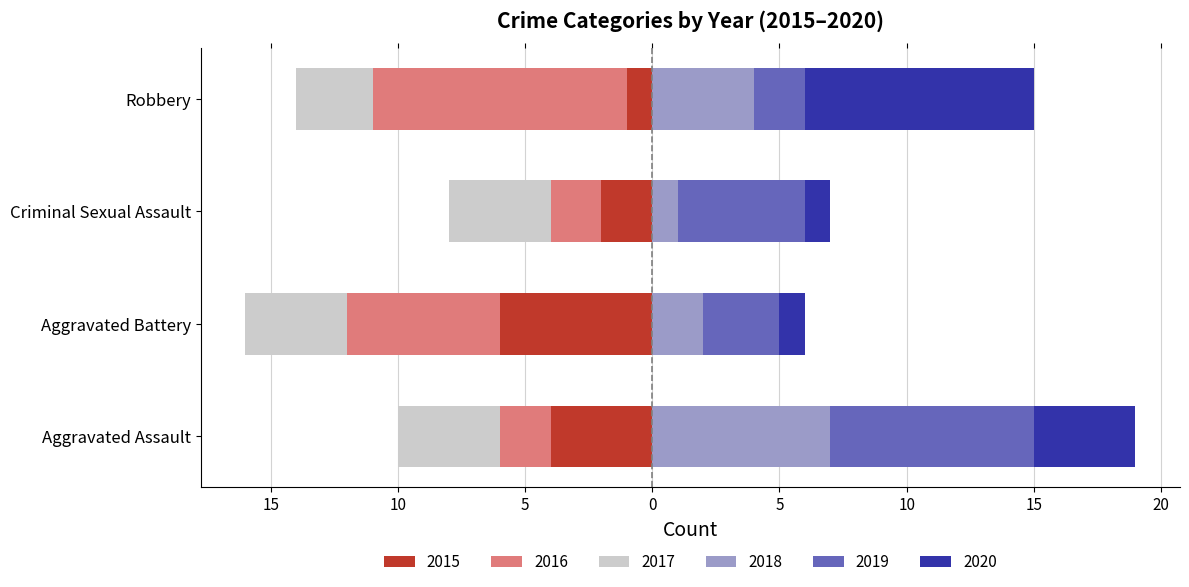

What is the maximum value for 2019?

8